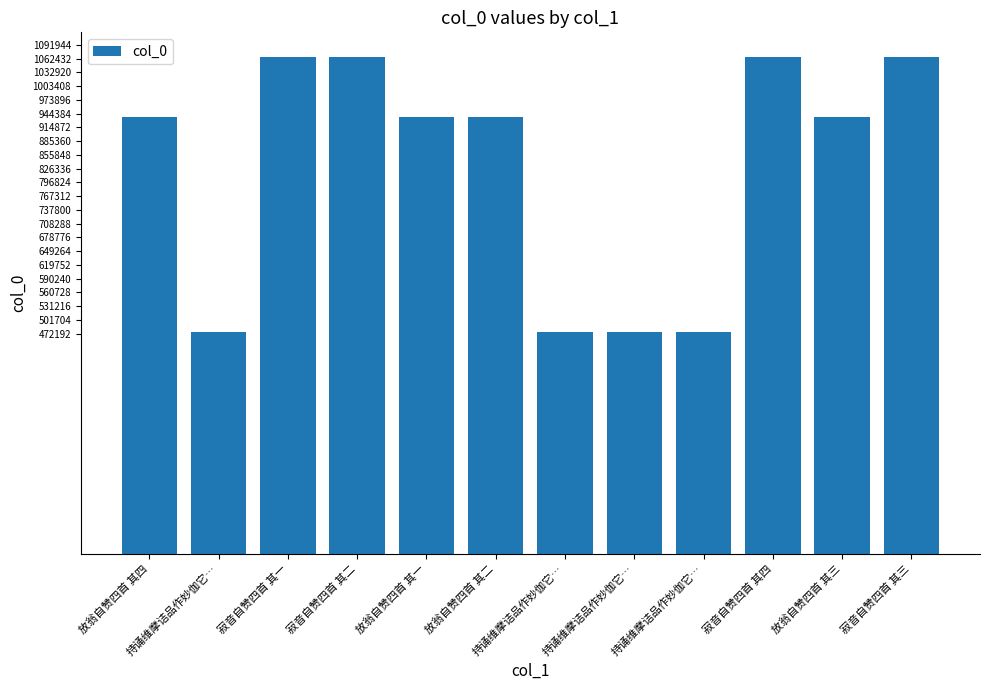

What is the change in value from 放翁自赞四首 其二 to 持诵维摩诘品作妙伽它…?

-462266